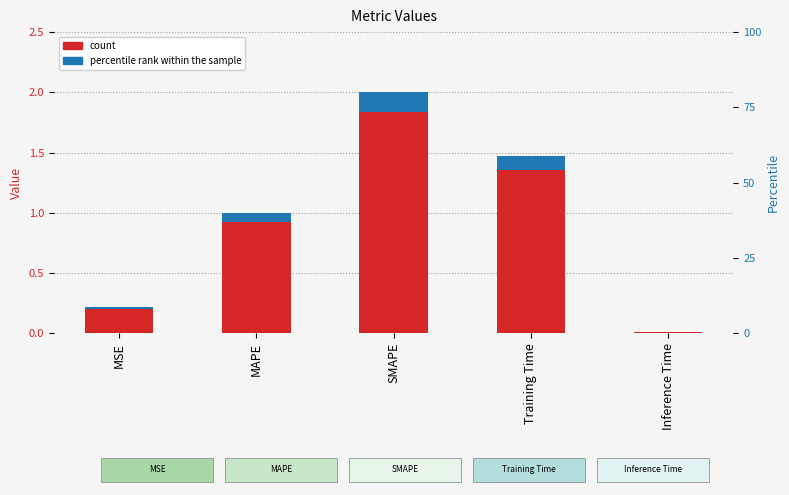

Rank the categories by value from lowest to highest.

Inference Time, MSE, MAPE, Training Time, SMAPE